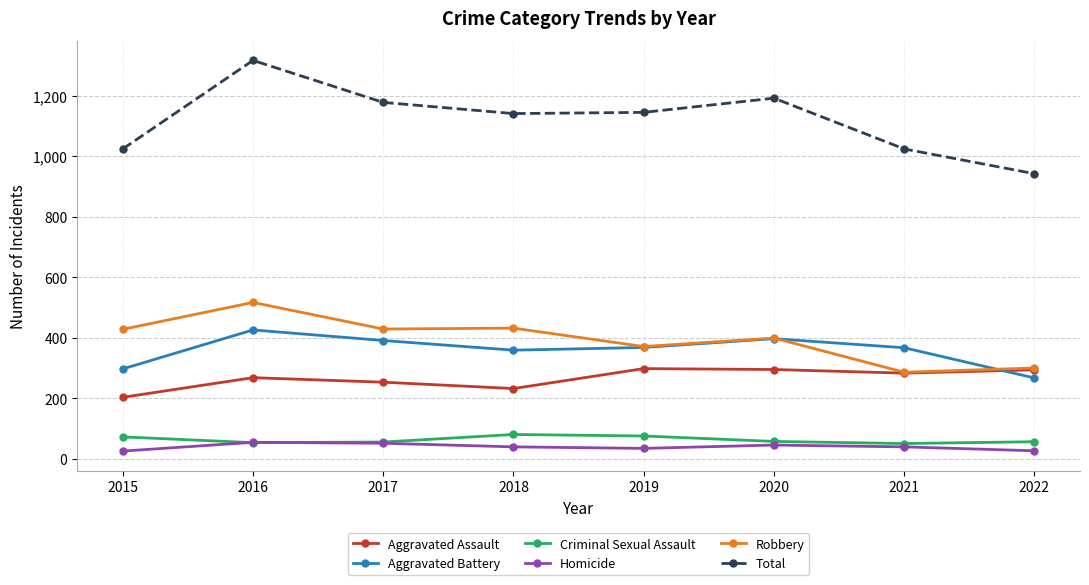

What is the total value across all series at 2020?

2386